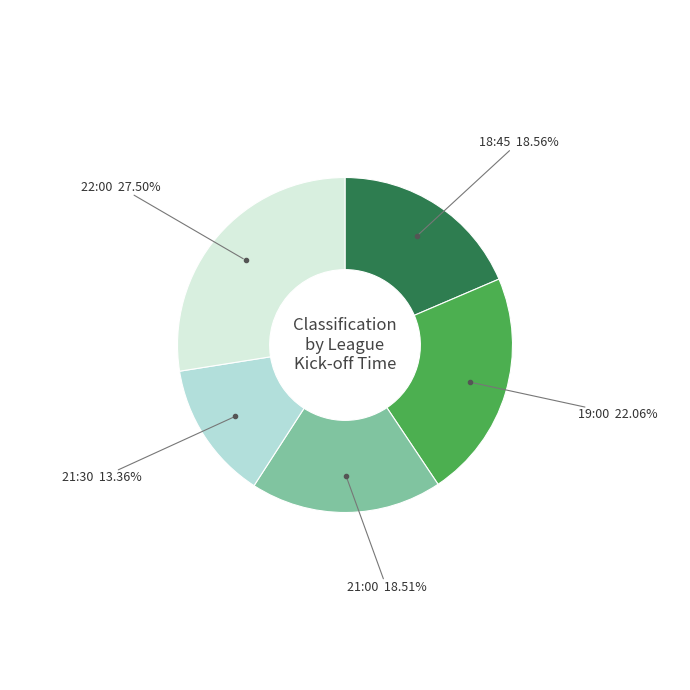

Count the number of slices in the pie.

5